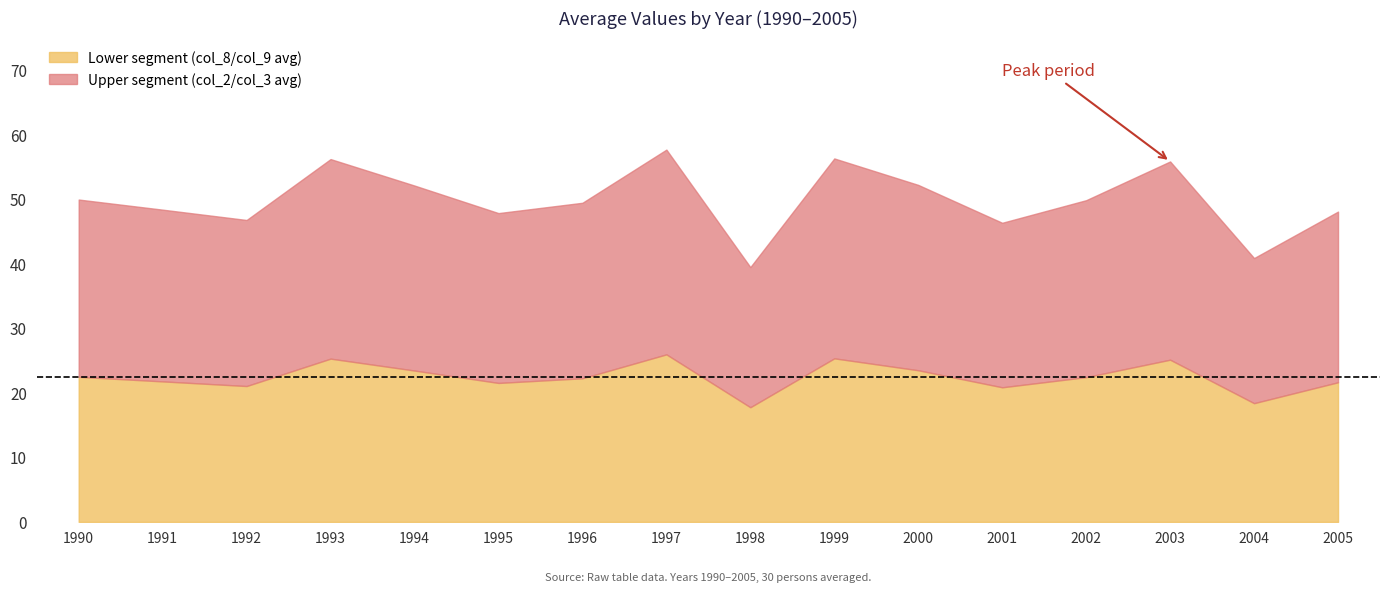

The value of Lower segment (col_8/col_9 avg) at 1993 is 16.2. True or false?

False